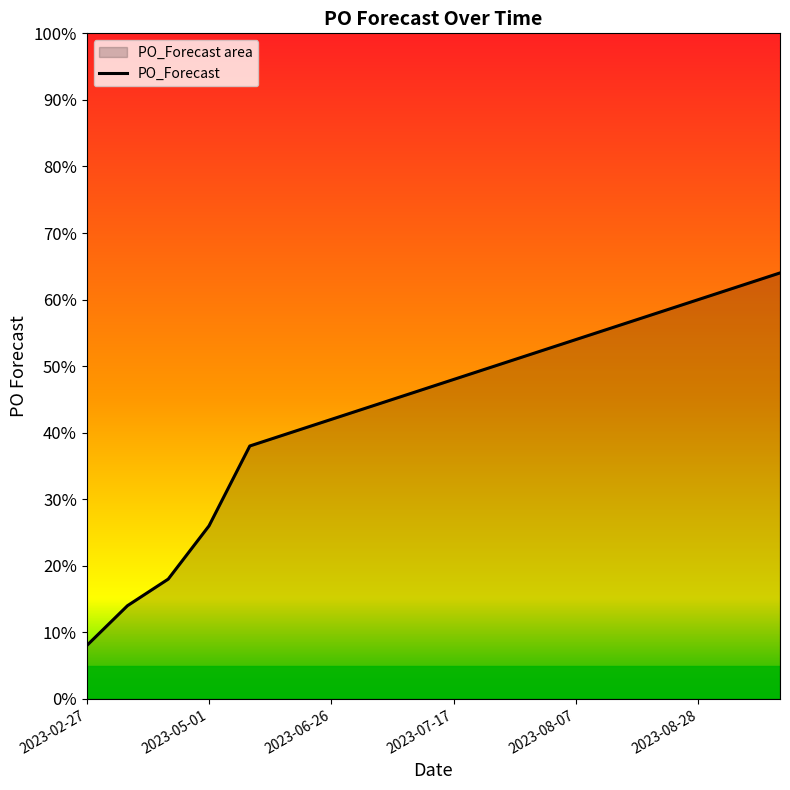

What is the smallest value displayed?

8